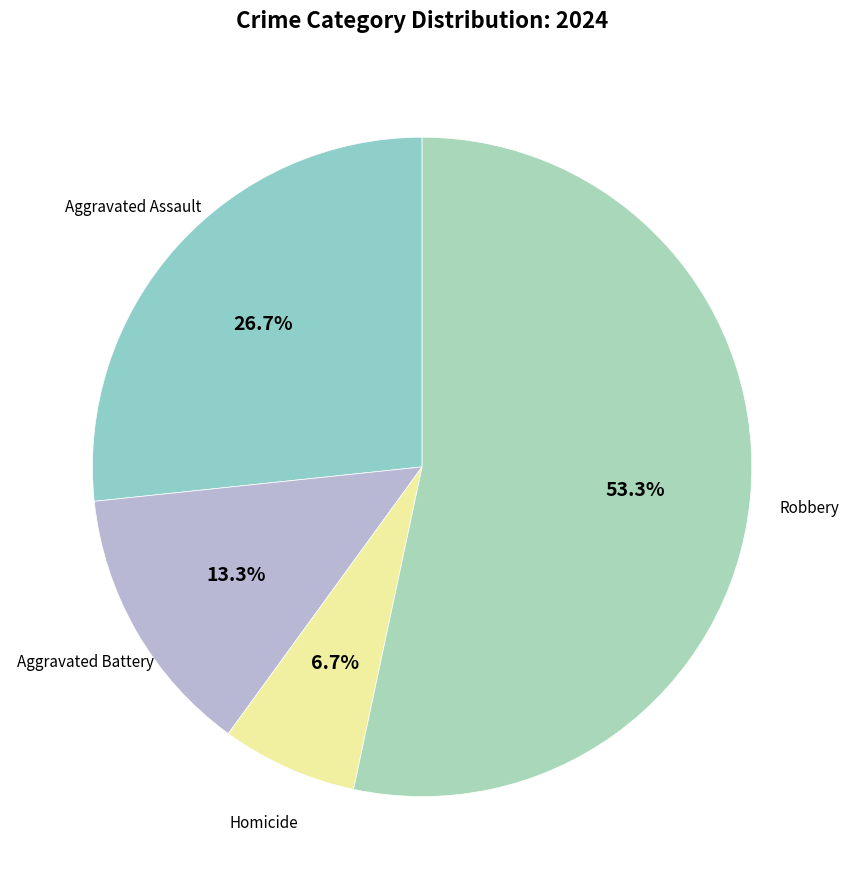

How many slices are in this pie chart?

4